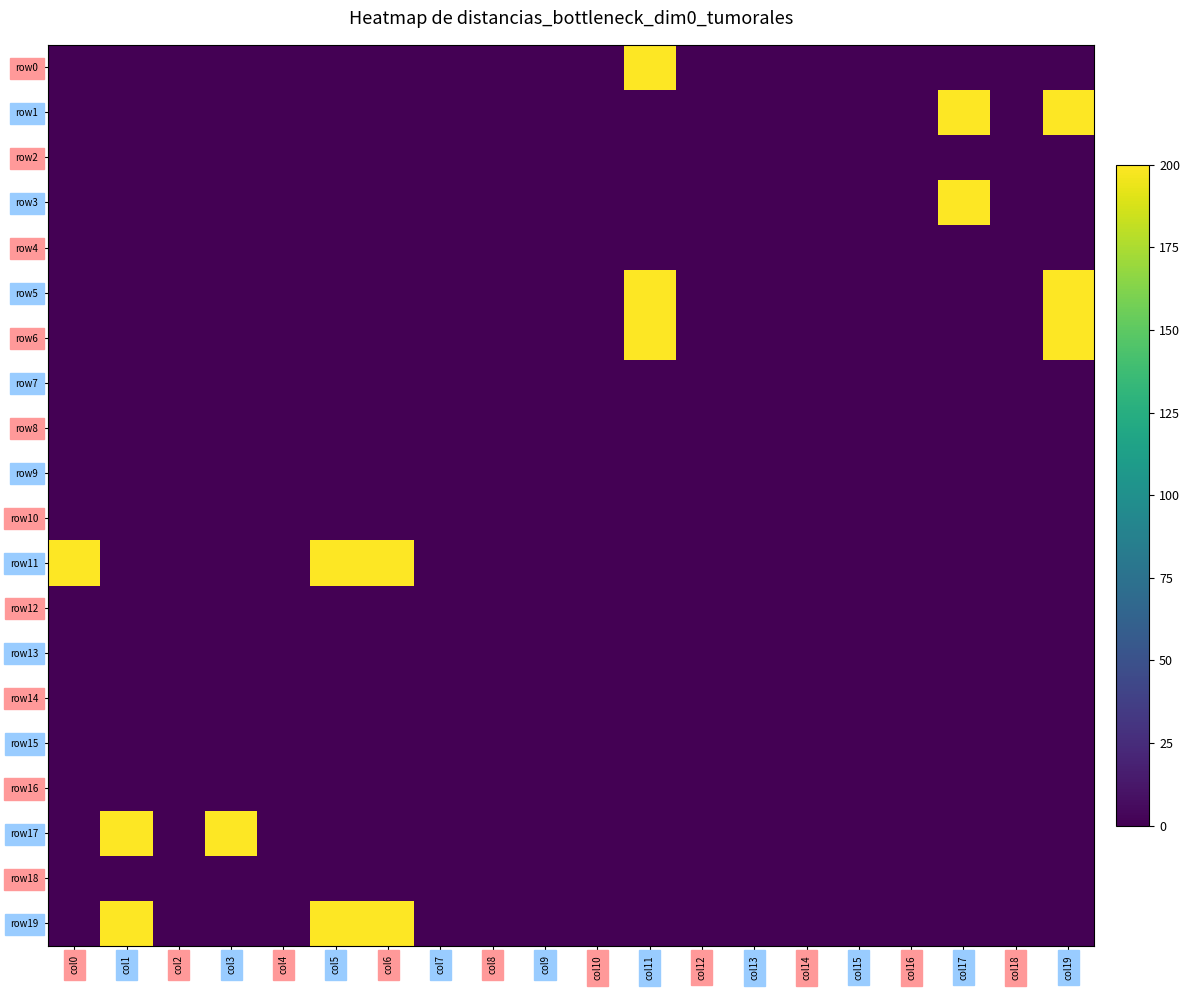

The value of row8 at col13 is 0. True or false?

True